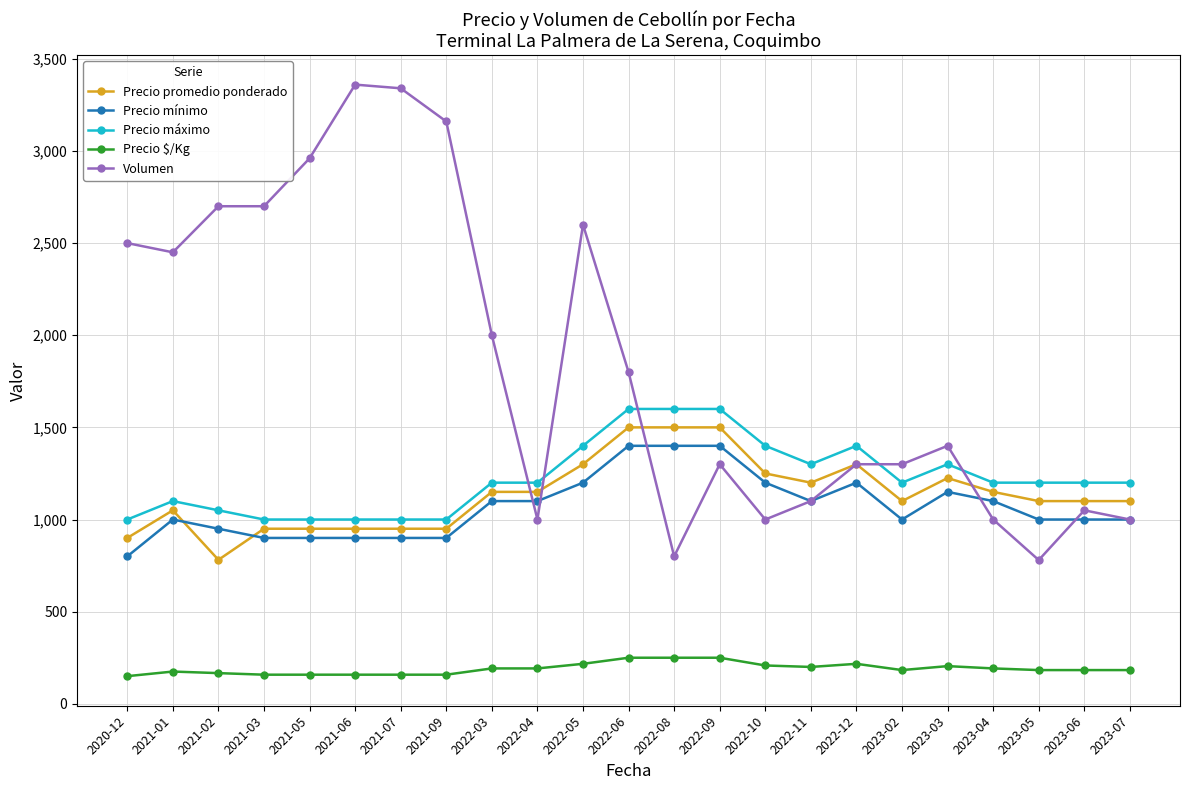

What is the label of the 5th point from the right?

2023-03